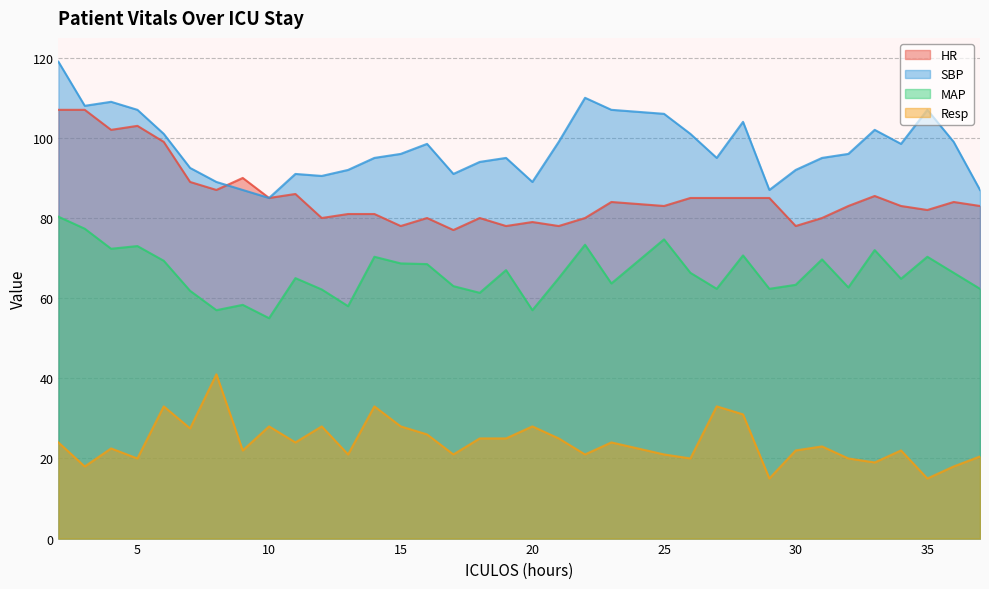

What are all the series names shown in the legend?

HR, SBP, MAP, Resp